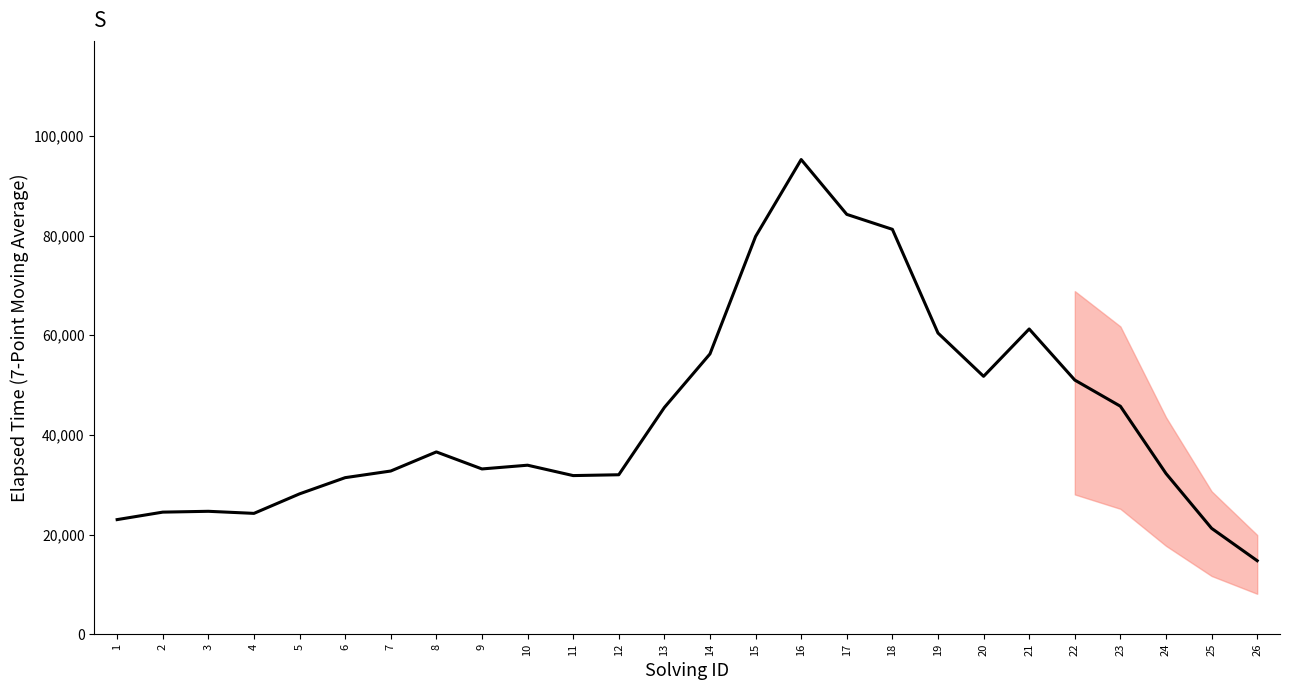

What is the smallest value displayed?

14750.0